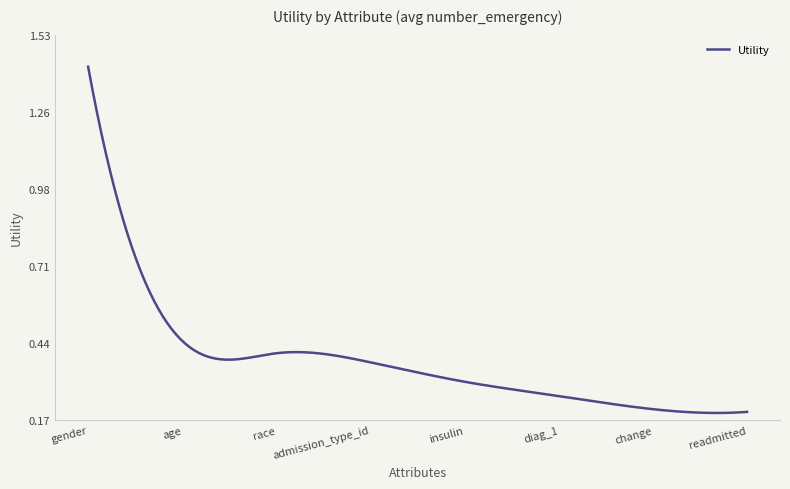

Is this an area chart (filled region under the line)?

No